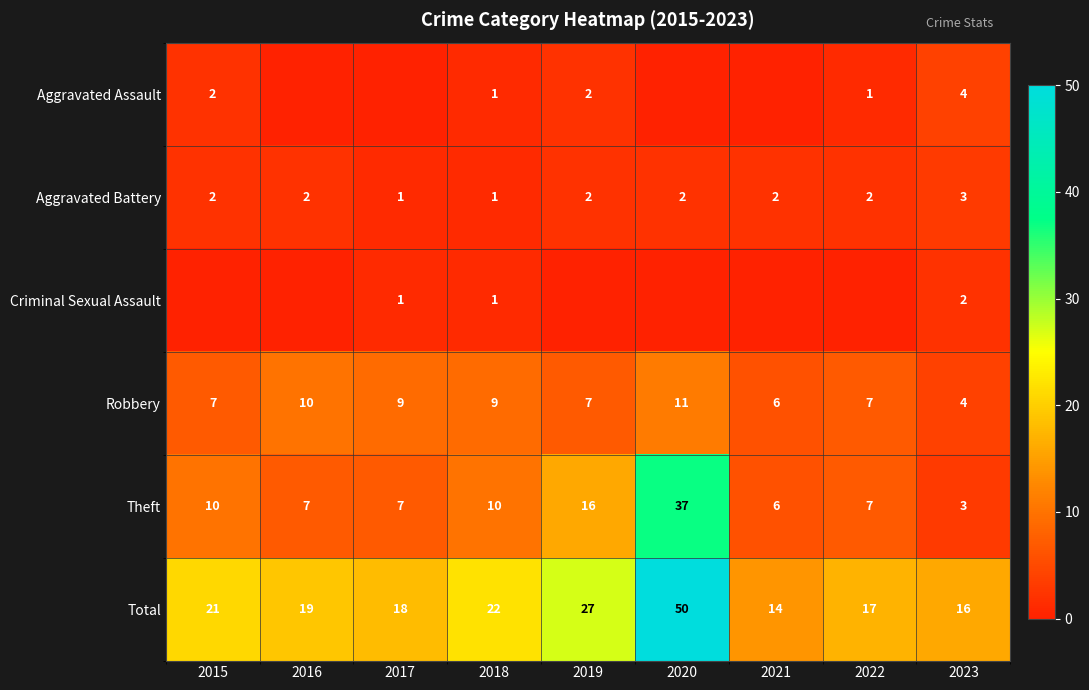

What is the maximum value for Robbery?

11